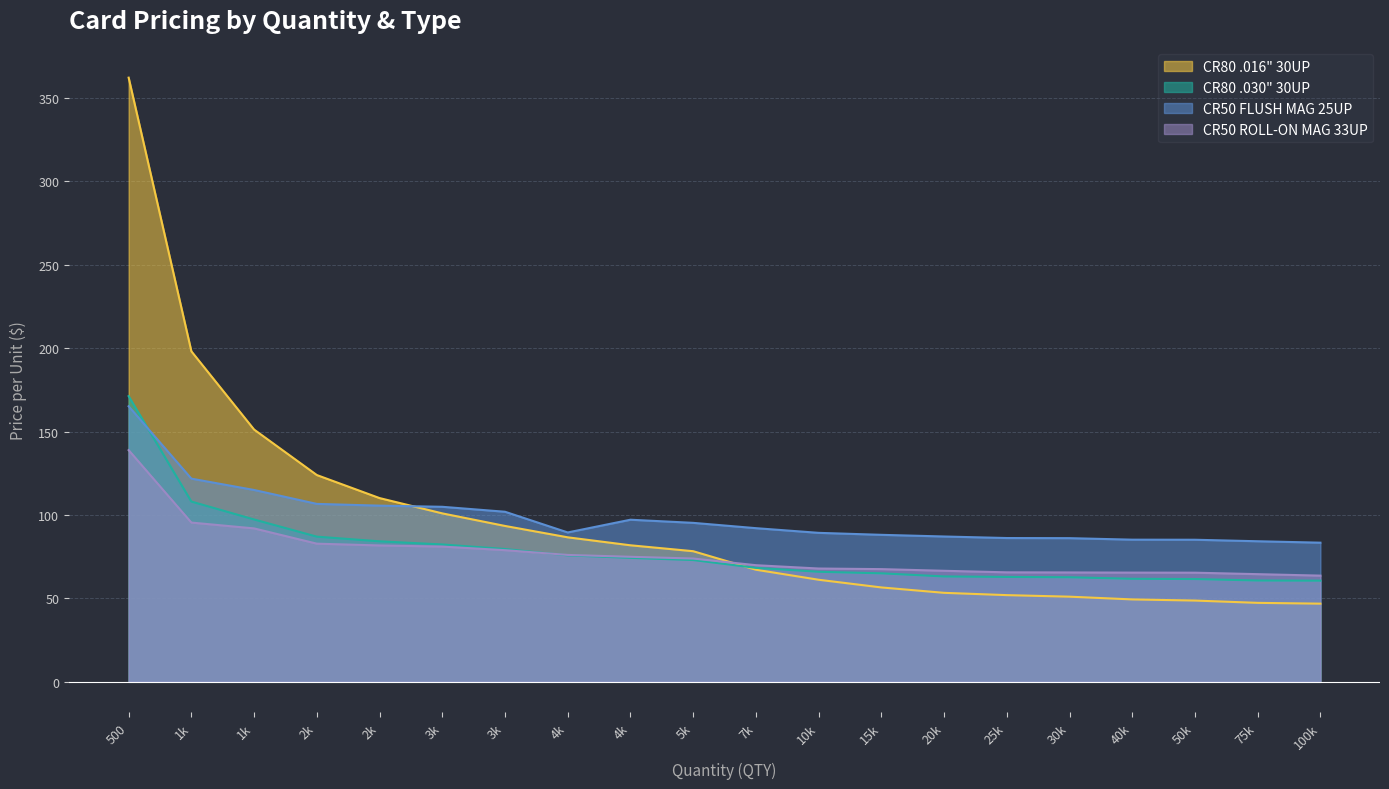

How many lines are shown in the chart?

4